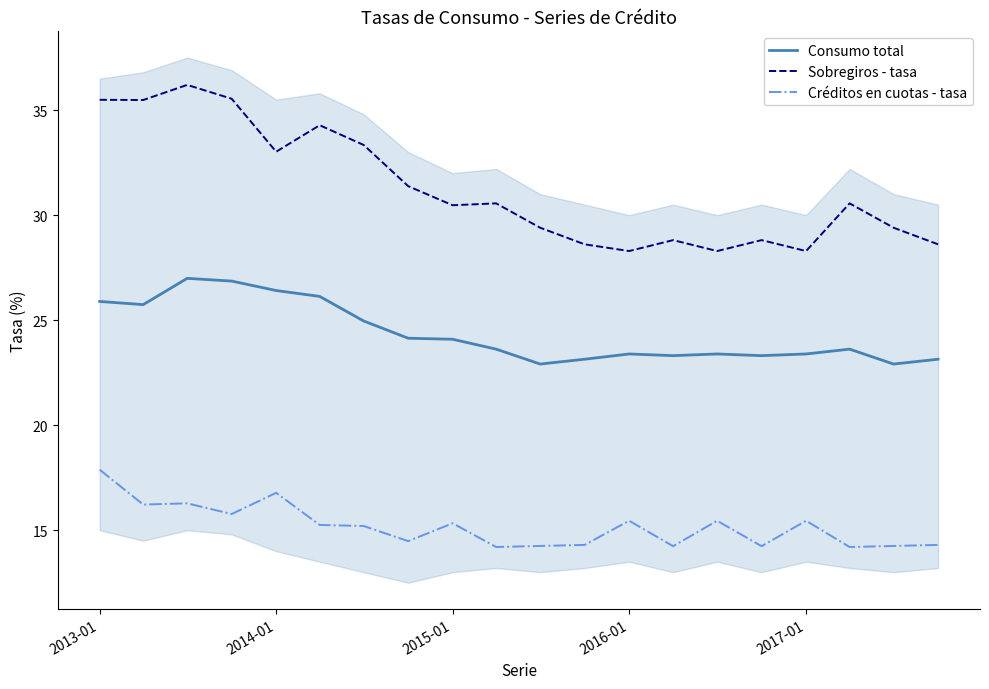

At which label does Sobregiros - tasa first exceed 30?

2013-01